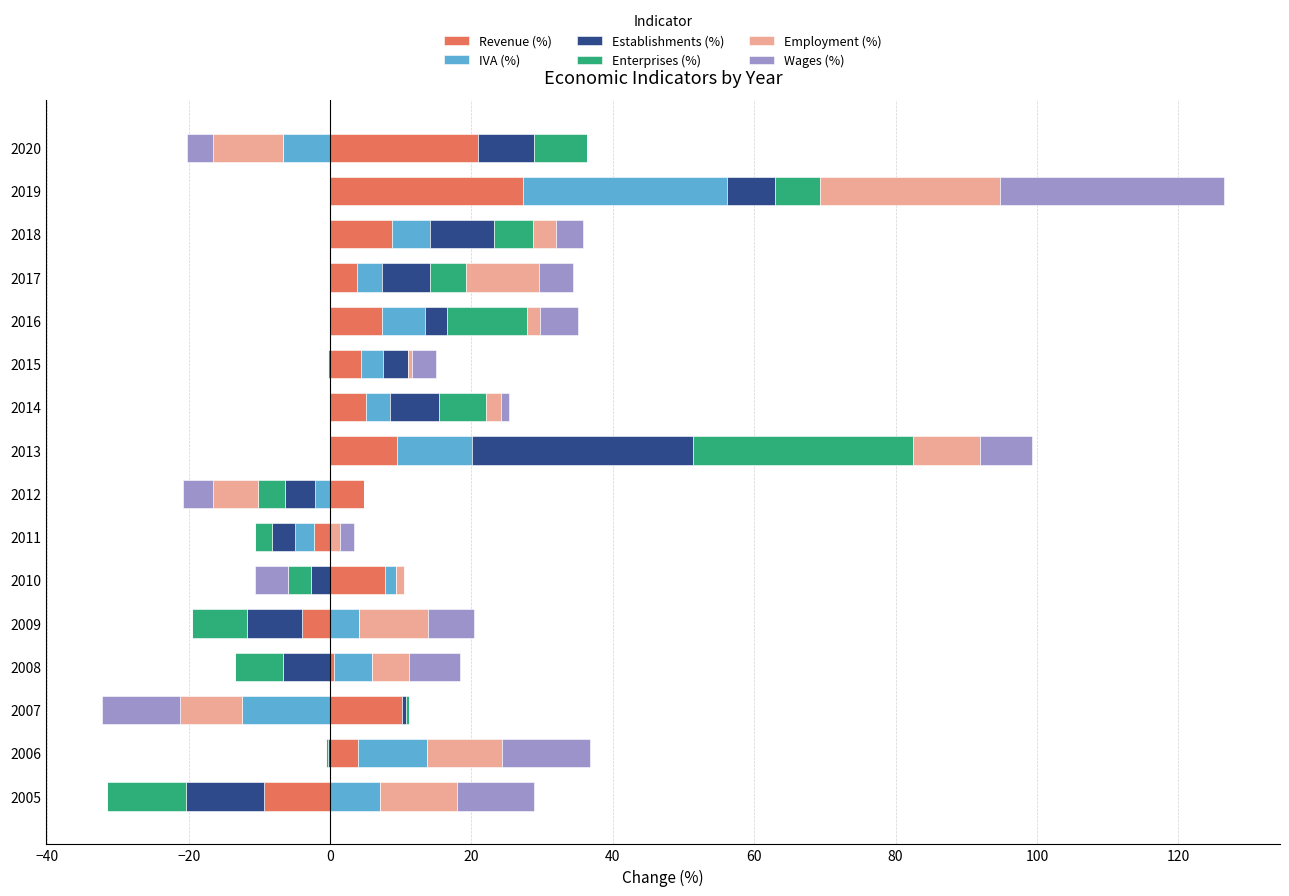

Count the number of data series in this chart.

6